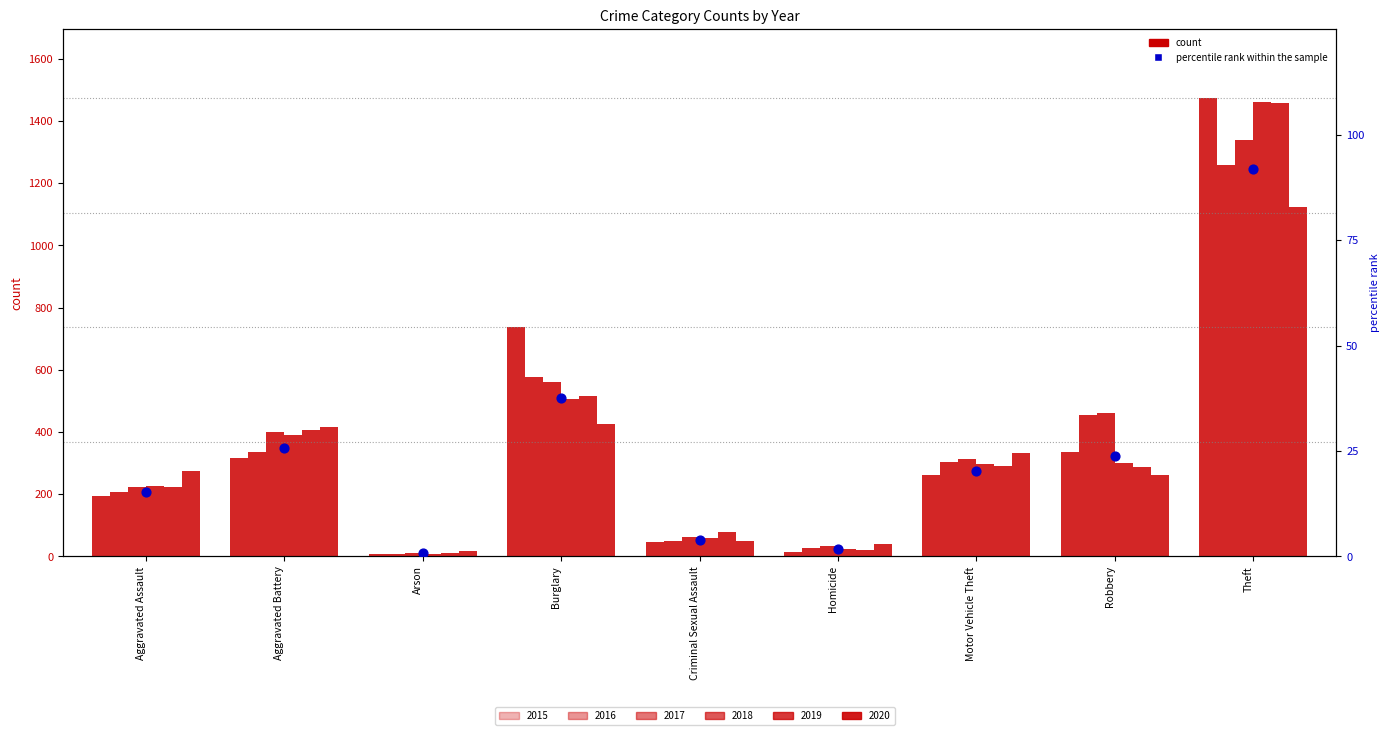

What is the change in value from Aggravated Battery to Robbery?

-1.8